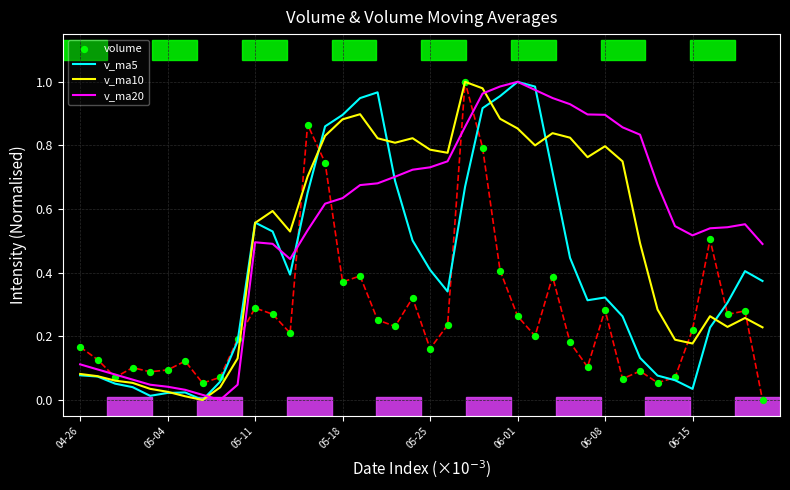

Which series contains the lowest Y value?

v_ma5